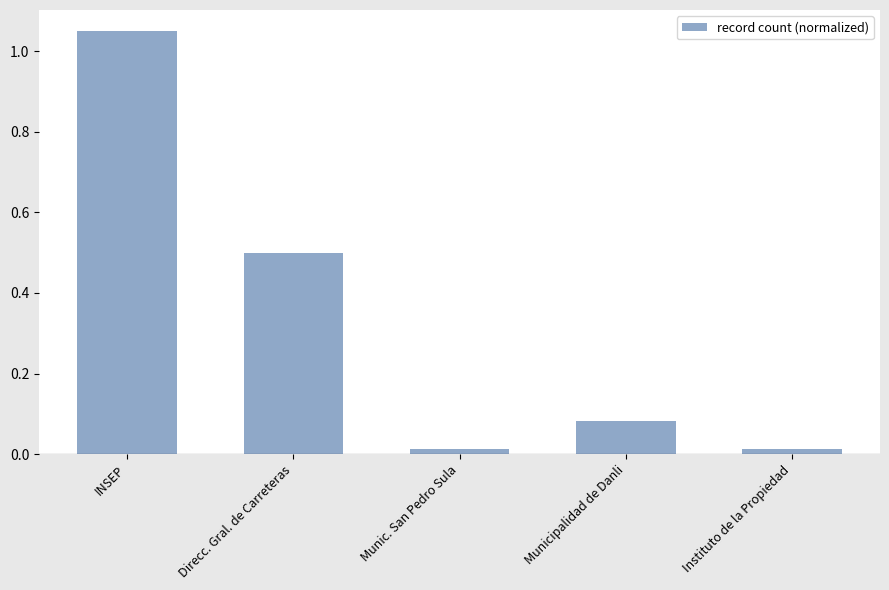

True or false: the data shows 0.5 at Direcc. Gral. de Carreteras.

True